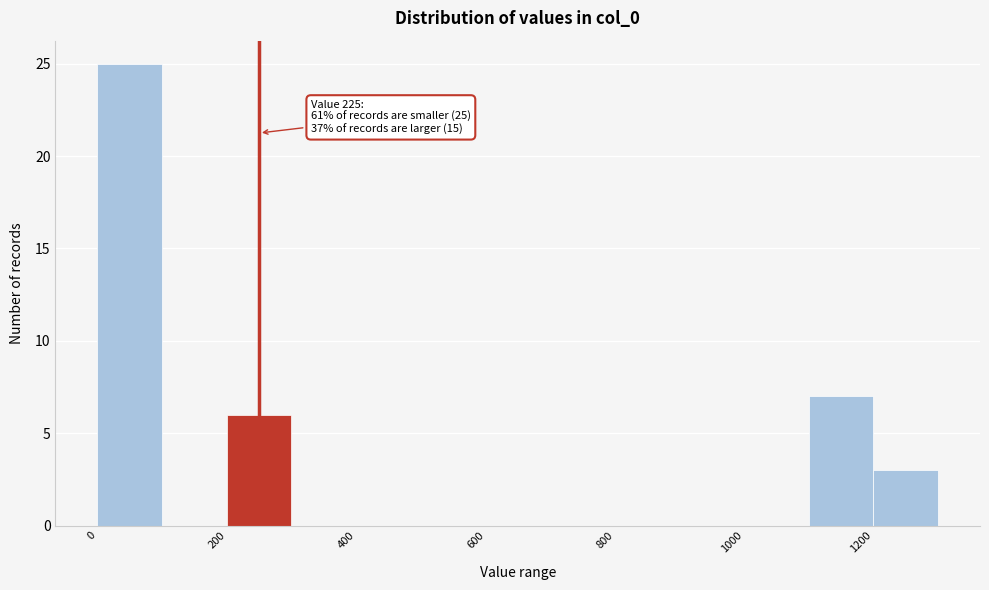

Which range on the x-axis has the tallest bar?

0 to 100